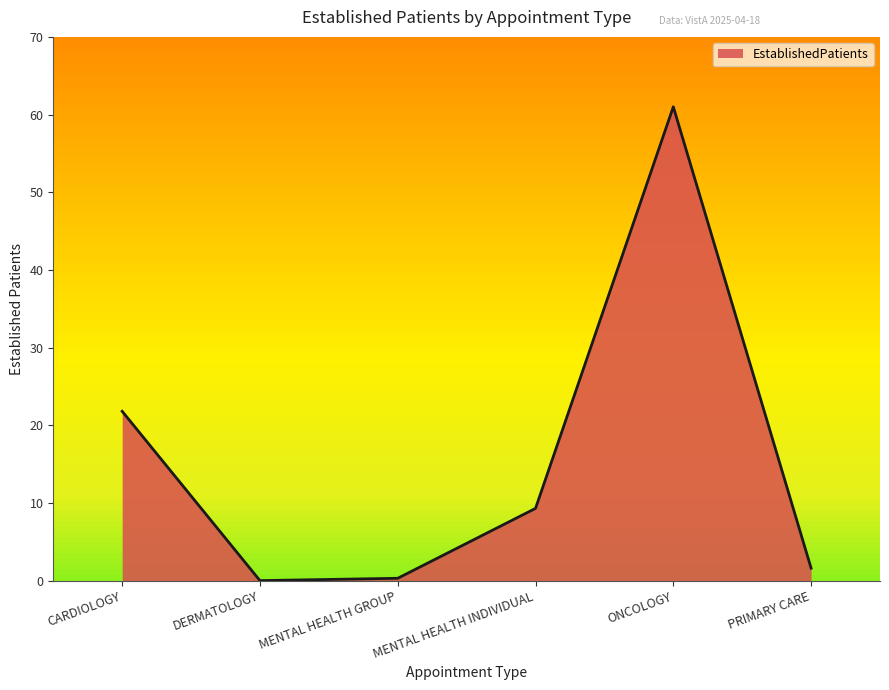

How many interior local valleys (lower than both neighbors) does the data have?

1